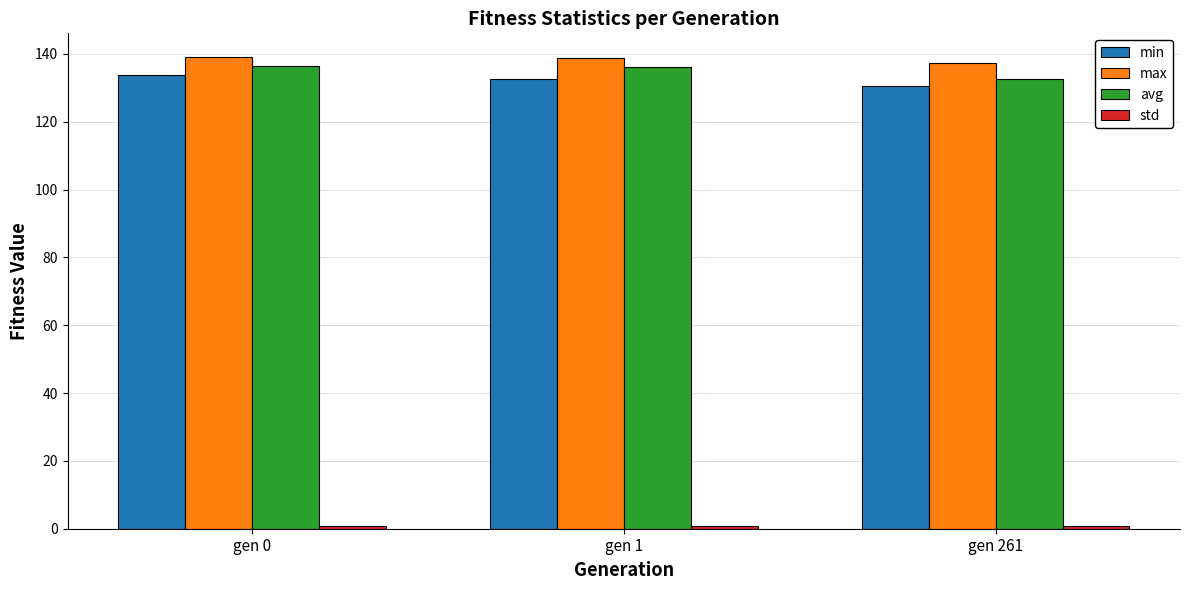

At how many categories does at least one series exceed 112?

3